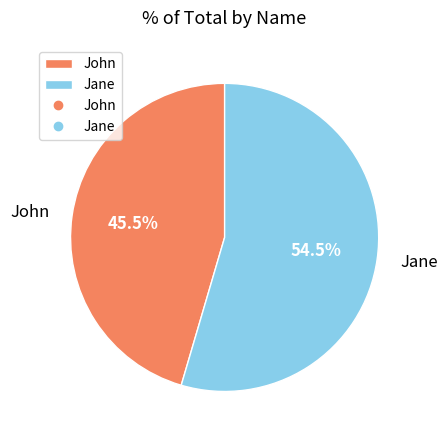

Which slice is the largest?

Jane